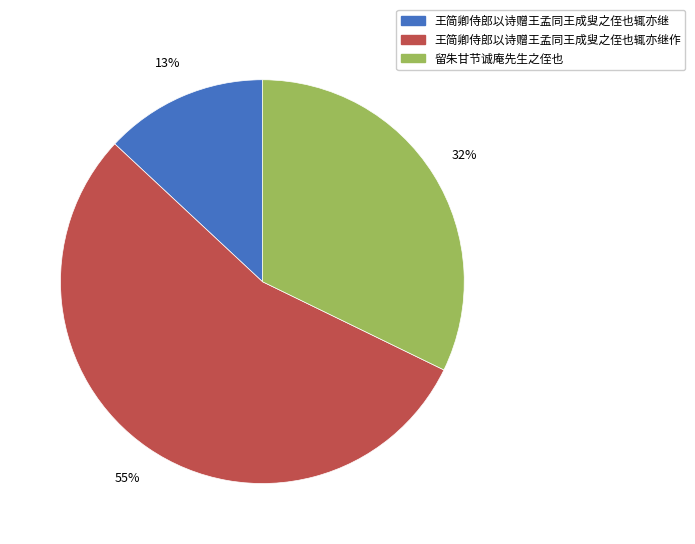

Does any single category account for the majority?

Yes